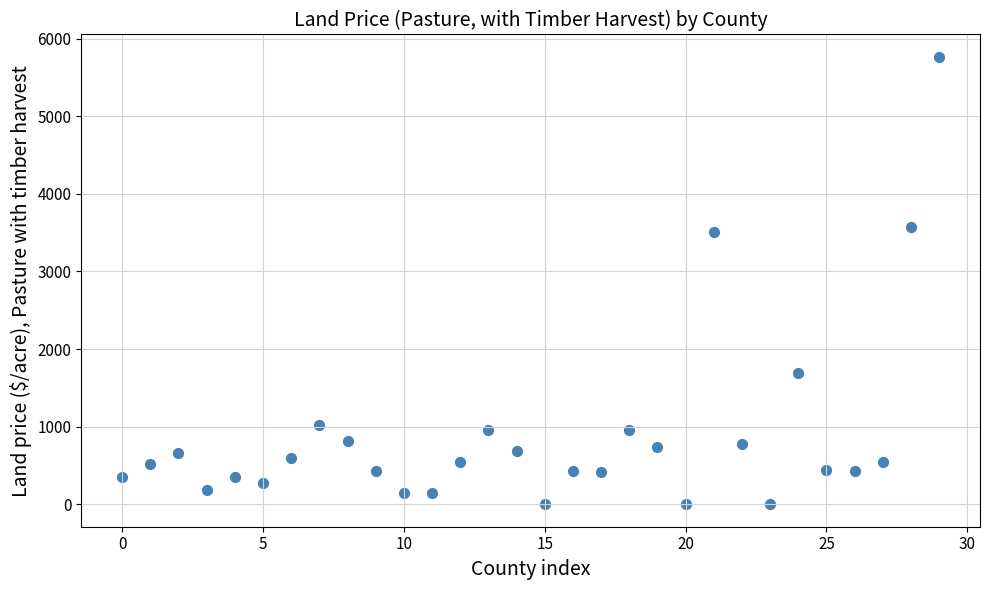

What is the range of Y values (max minus min)?

5764.6